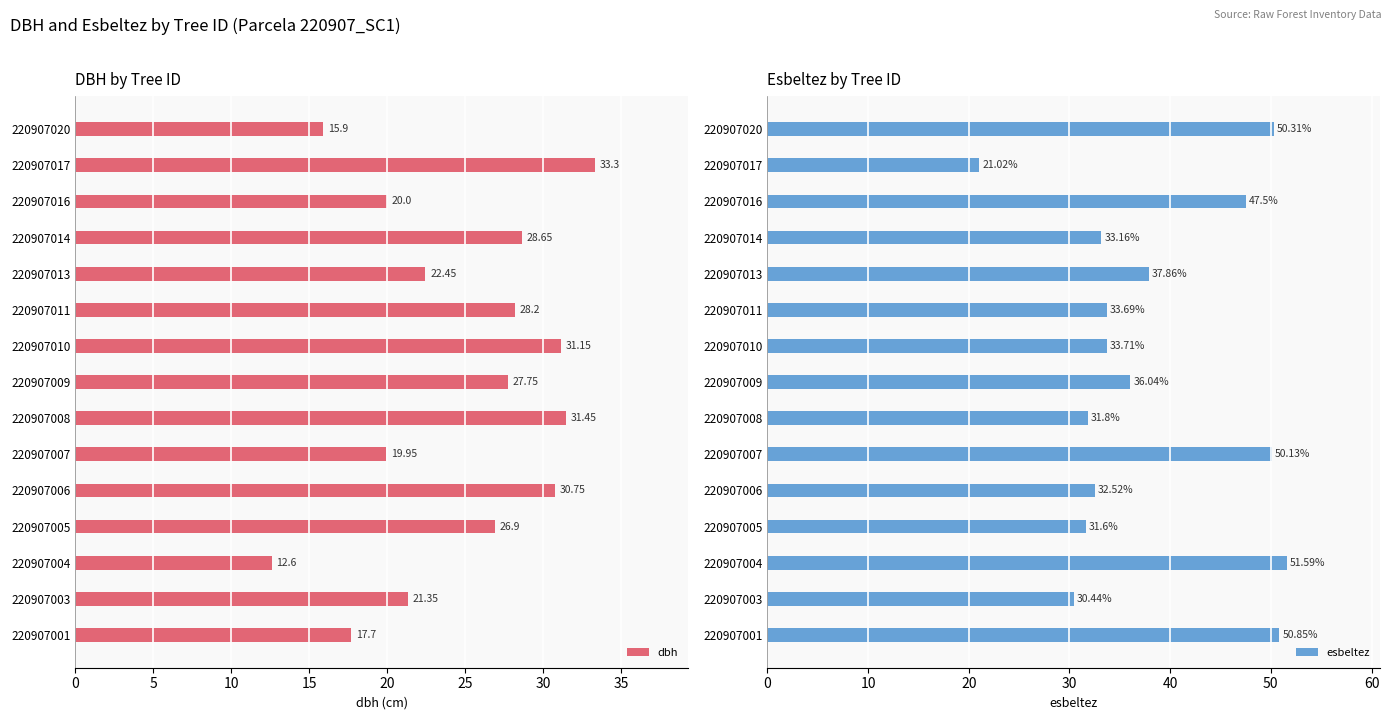

Rank the series by their average value, from lowest to highest.

dbh, esbeltez